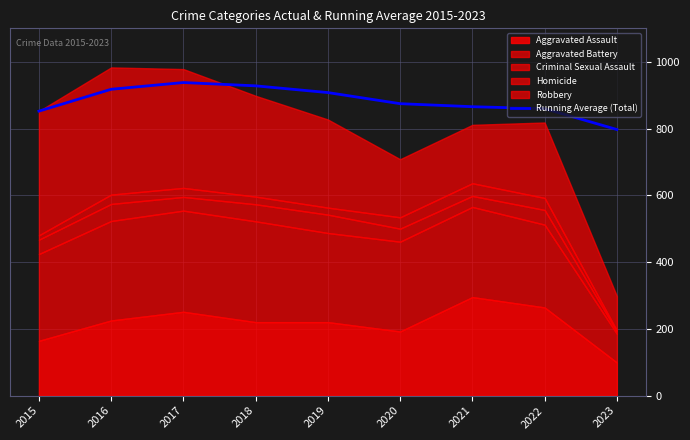

How many interior local peaks (higher than both neighbors) does the data have?

1